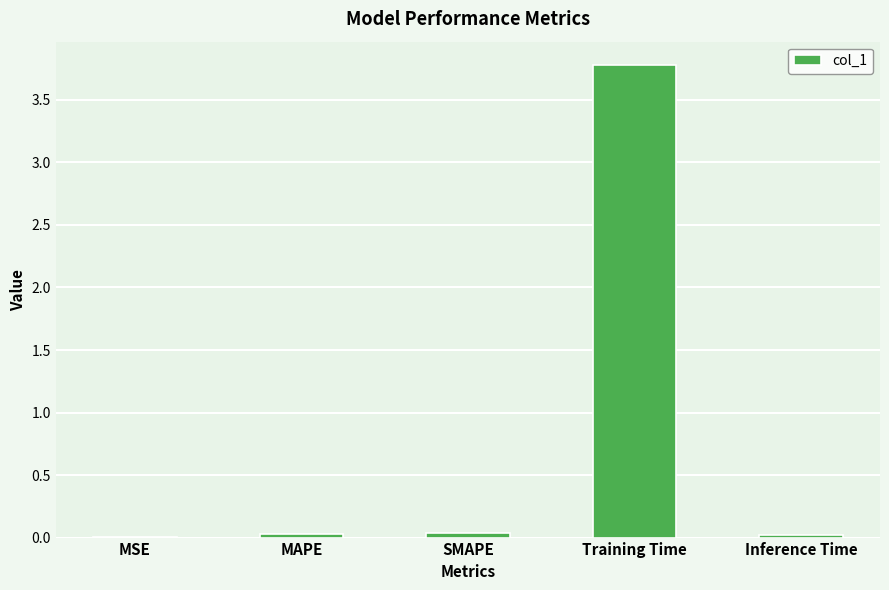

Which has a higher value, Training Time or MAPE?

Training Time